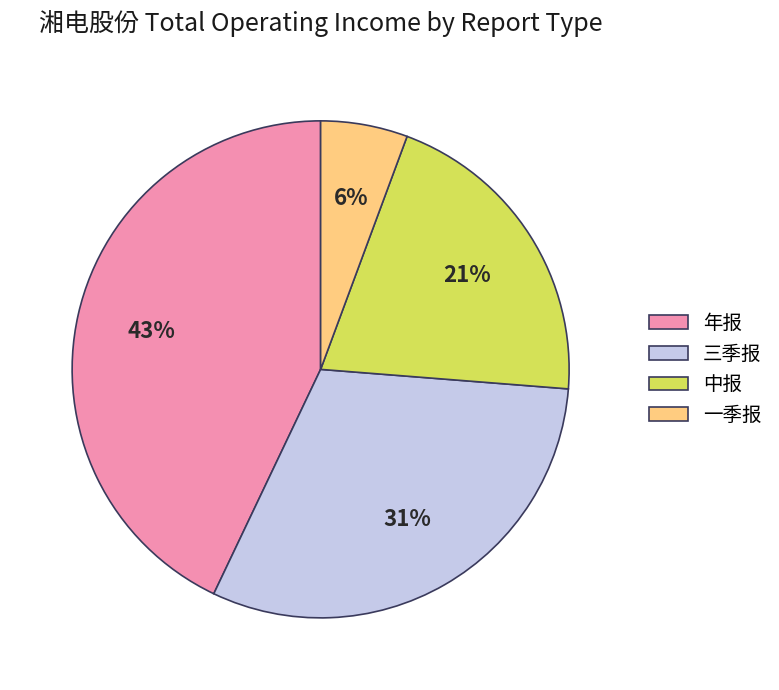

Which category has the biggest portion of the pie?

年报